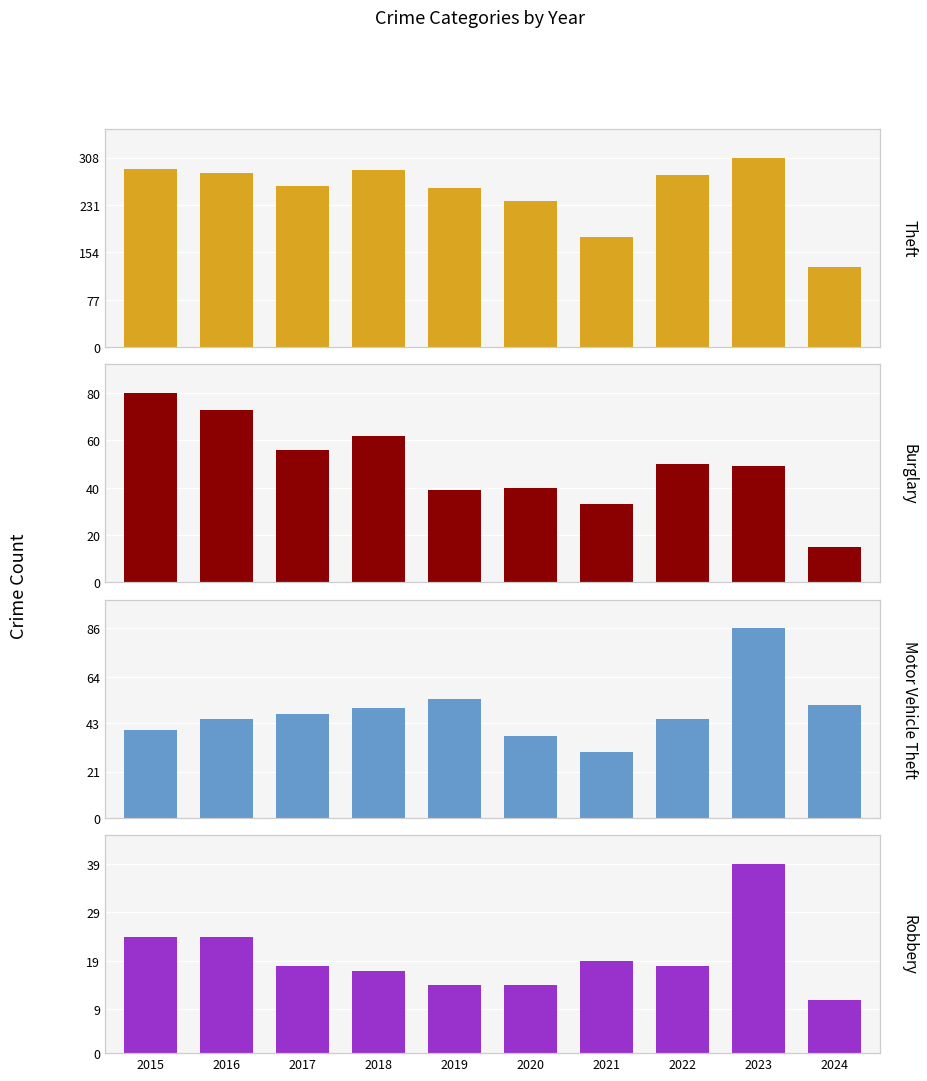

Between 2020 and 2017, which is larger?

2017